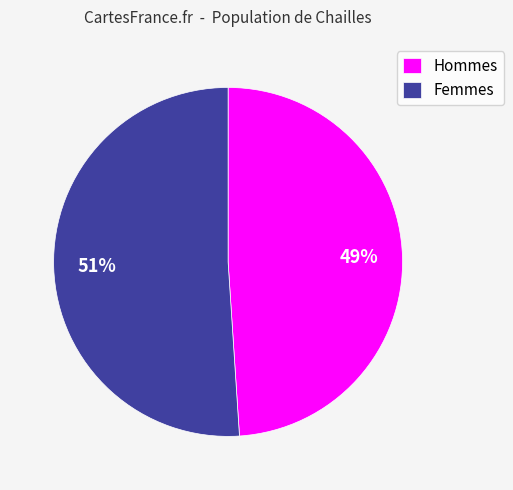

Count the number of slices in the pie.

2